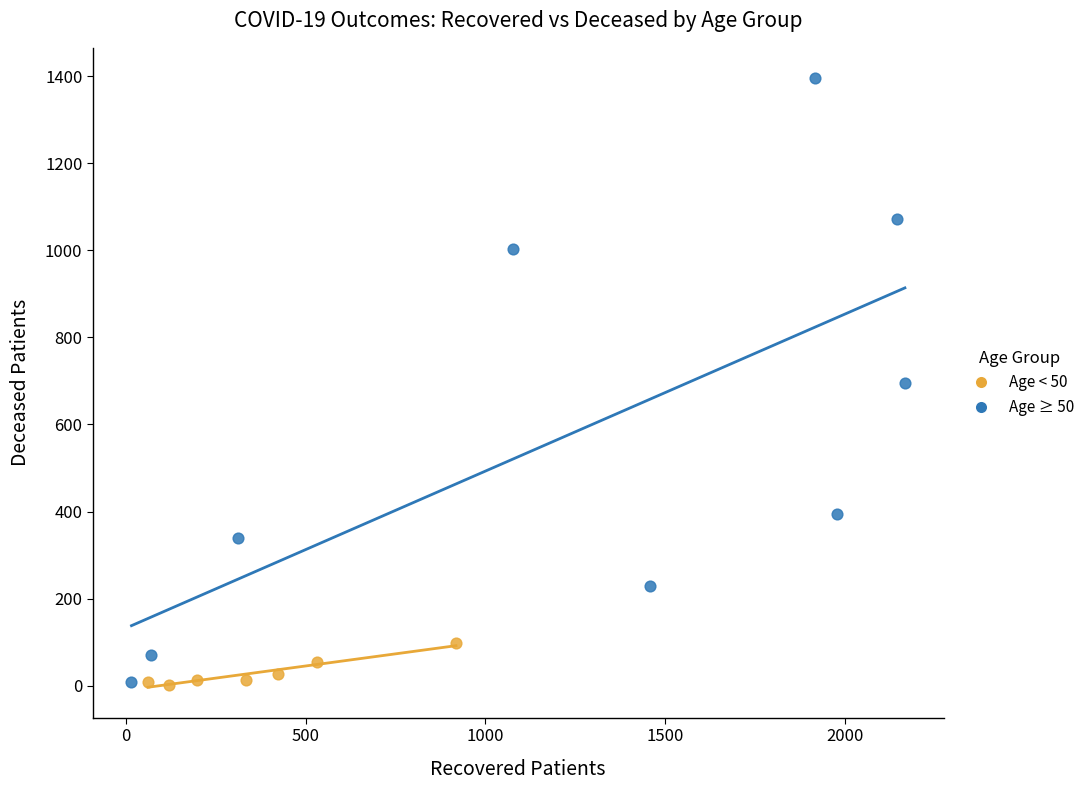

Which series reaches the maximum Y coordinate?

Age ≥ 50